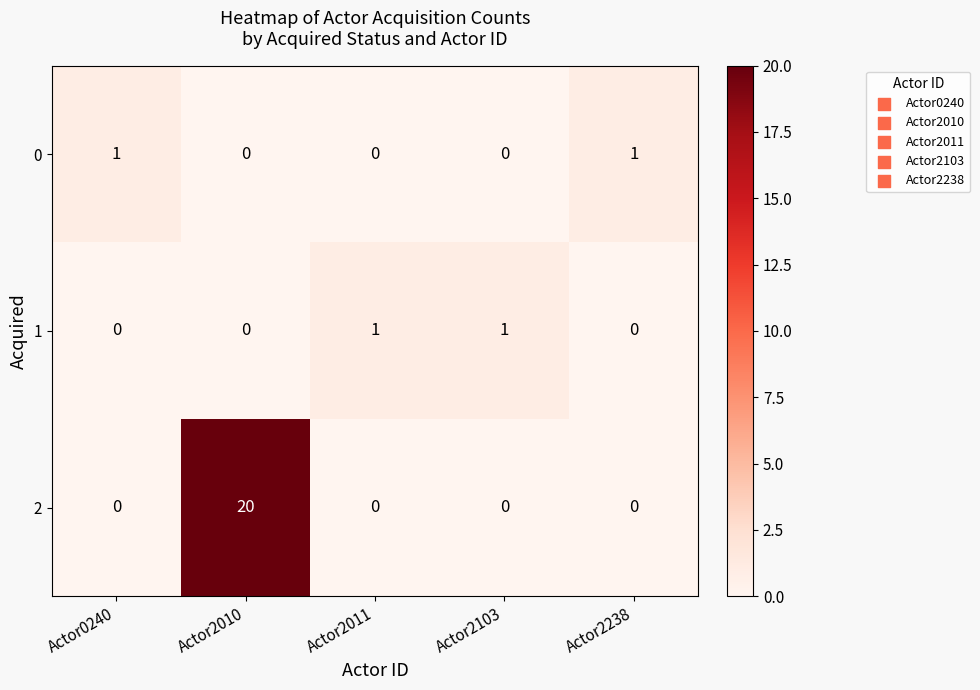

Reading left to right, what are all the values shown in this chart?

0: 1	0	0	0	1
1: 0	0	1	1	0
2: 0	20	0	0	0